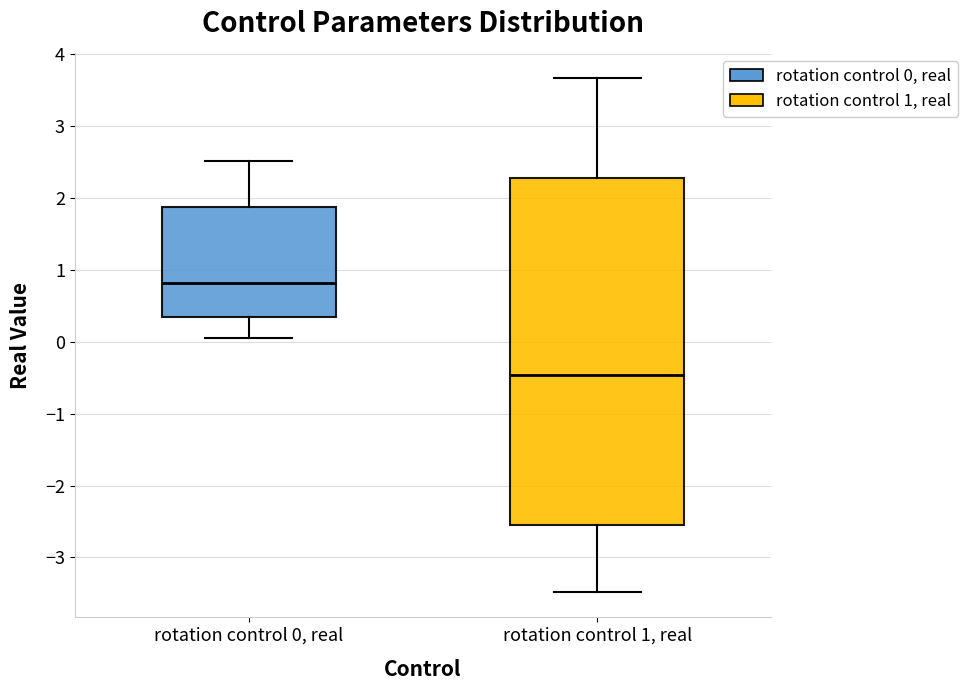

Reading left to right, read every box against the y-axis: the position of its median line, the range the box covers, and the ends of its whiskers. The values are not printed on the chart, so give them approximately, as read against the axis.

rotation control 0, real: median 0.8, box 0.3 to 1.9, whiskers 0.1 to 2.5
rotation control 1, real: median -0.5, box -2.5 to 2.3, whiskers -3.5 to 3.7